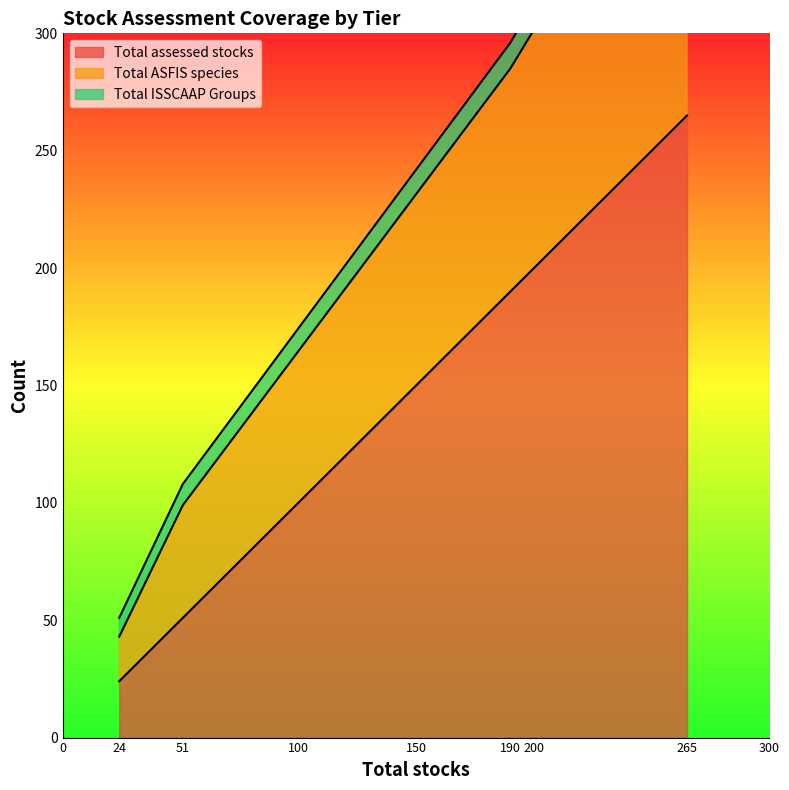

True or false: Total assessed stocks and Total ISSCAAP Groups intersect in this chart.

False